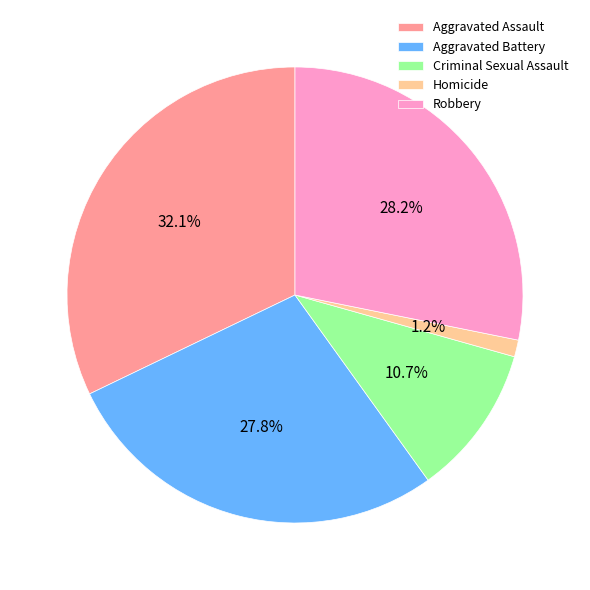

To the nearest percent, what is the difference between the Robbery and Aggravated Assault slice percentages?

4%